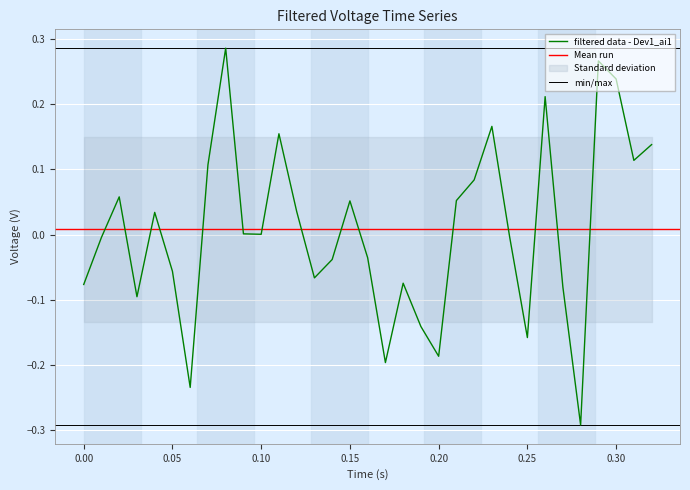

What is the difference between the second highest and second lowest values?

0.5